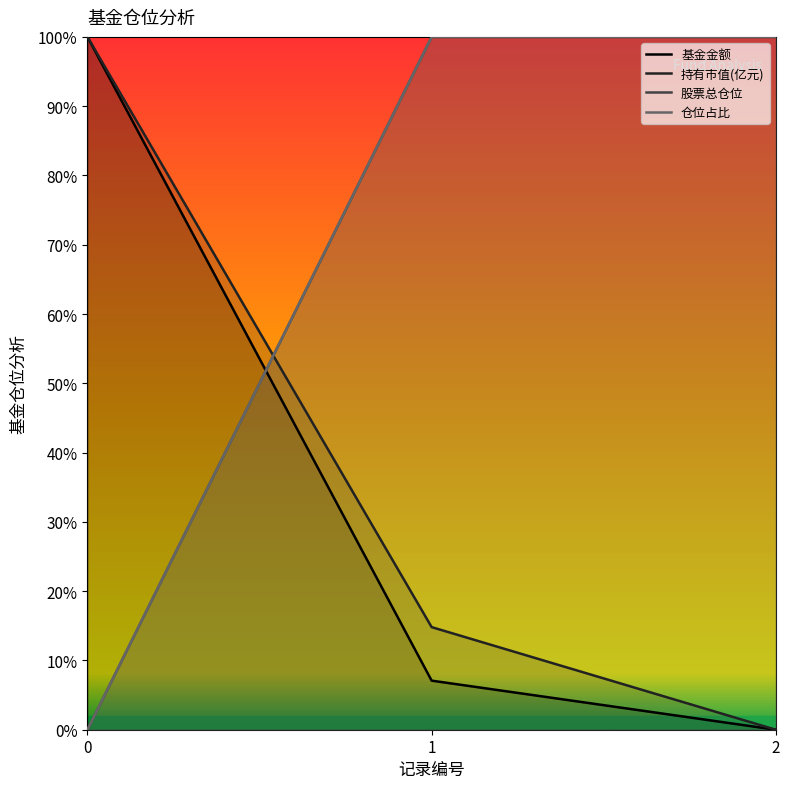

How many values in the 基金金额 series exceed 7?

2